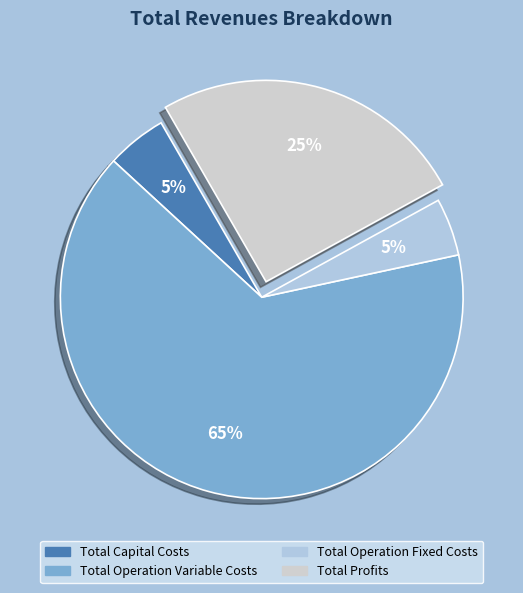

Count the number of slices in the pie.

4